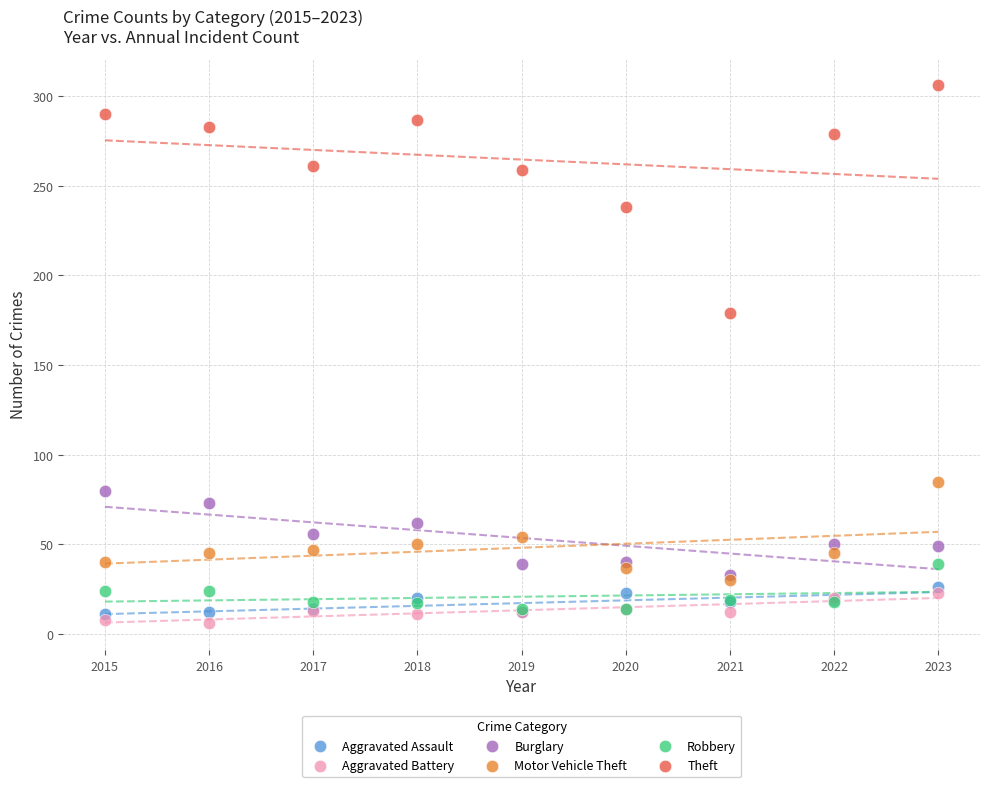

Across all series, what Y value is closest to 156?

179